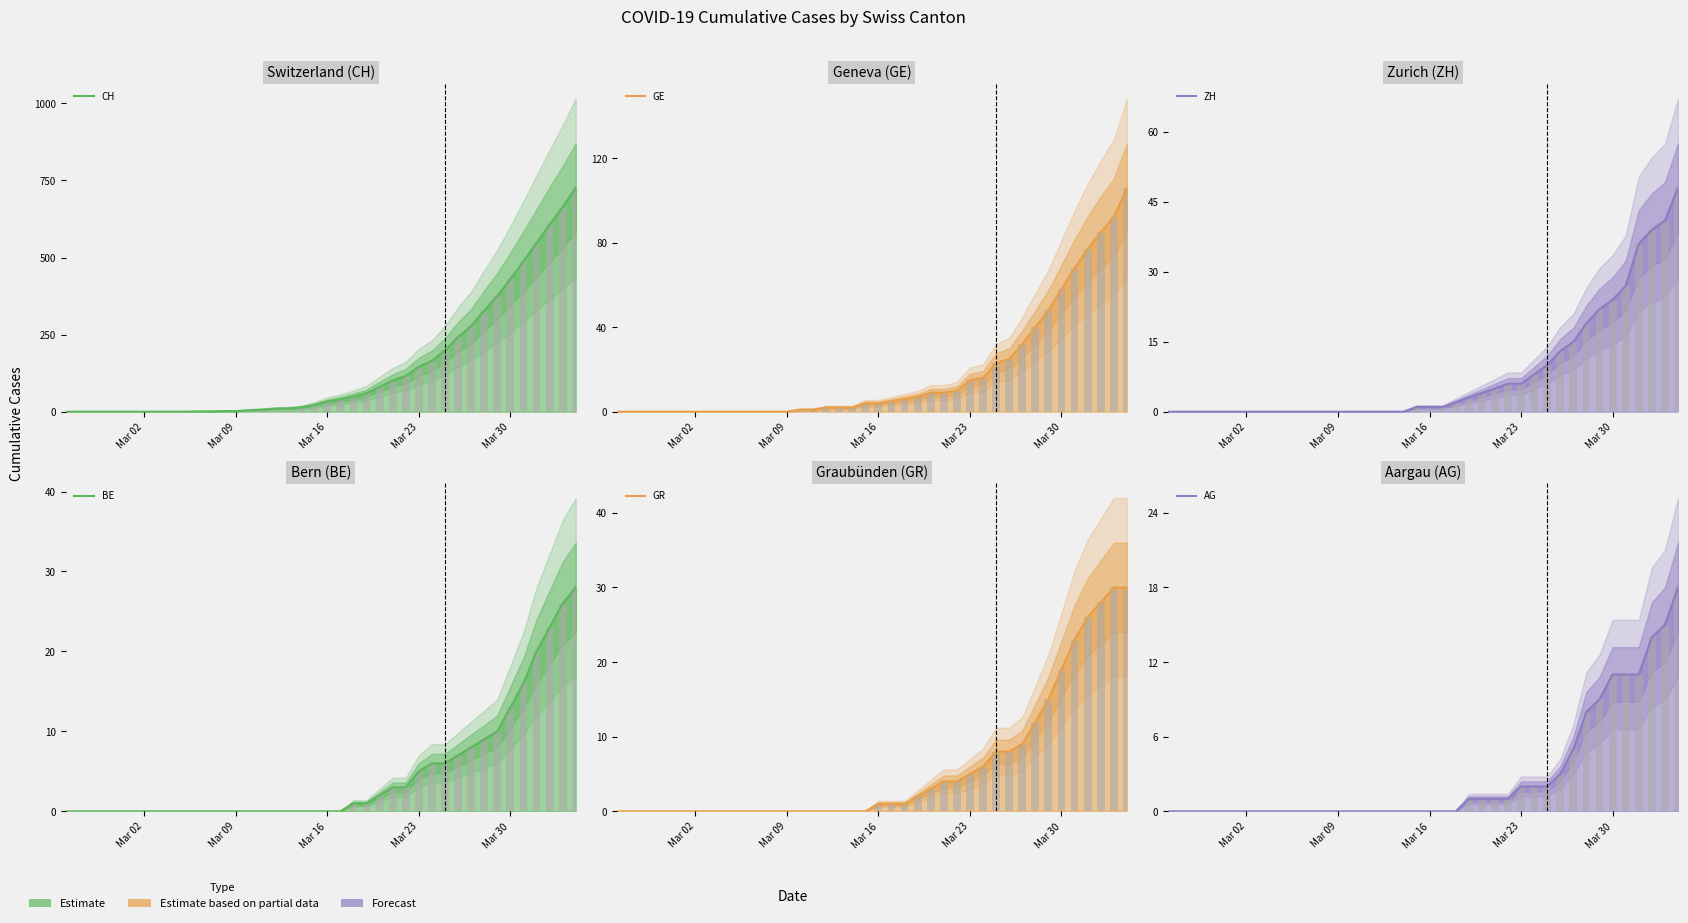

At how many categories does at least one series exceed 280?

8